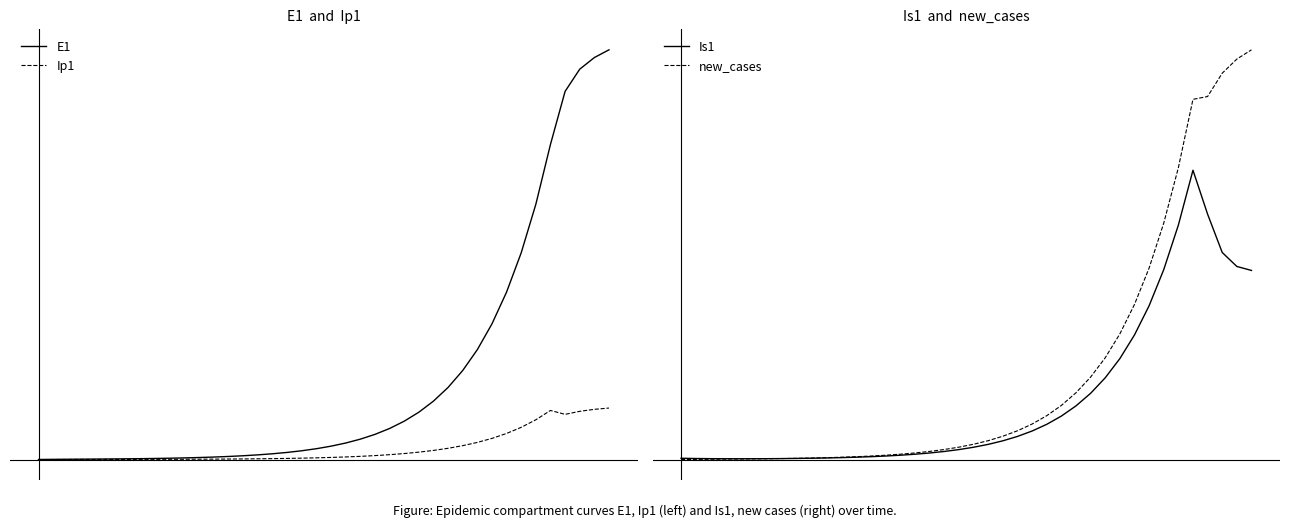

At which category is the sum across all series the highest?

39